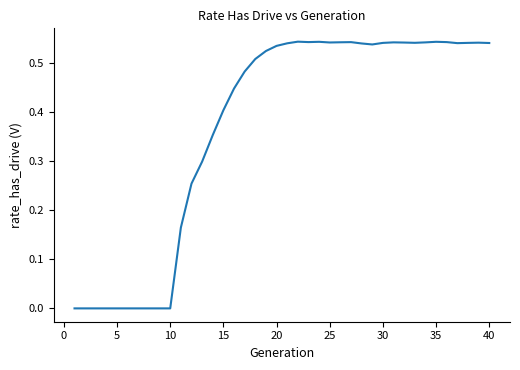

Is this an area chart (filled region under the line)?

No